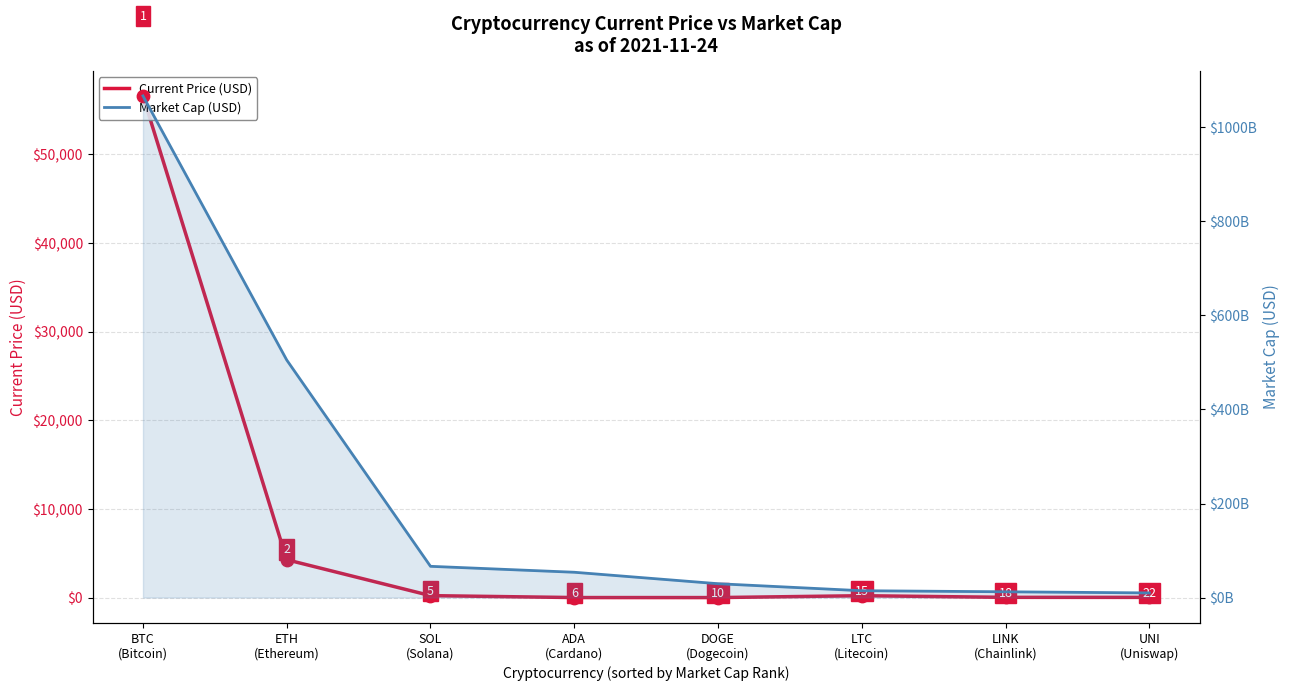

Which series contains the lowest Y value?

Current Price (USD)